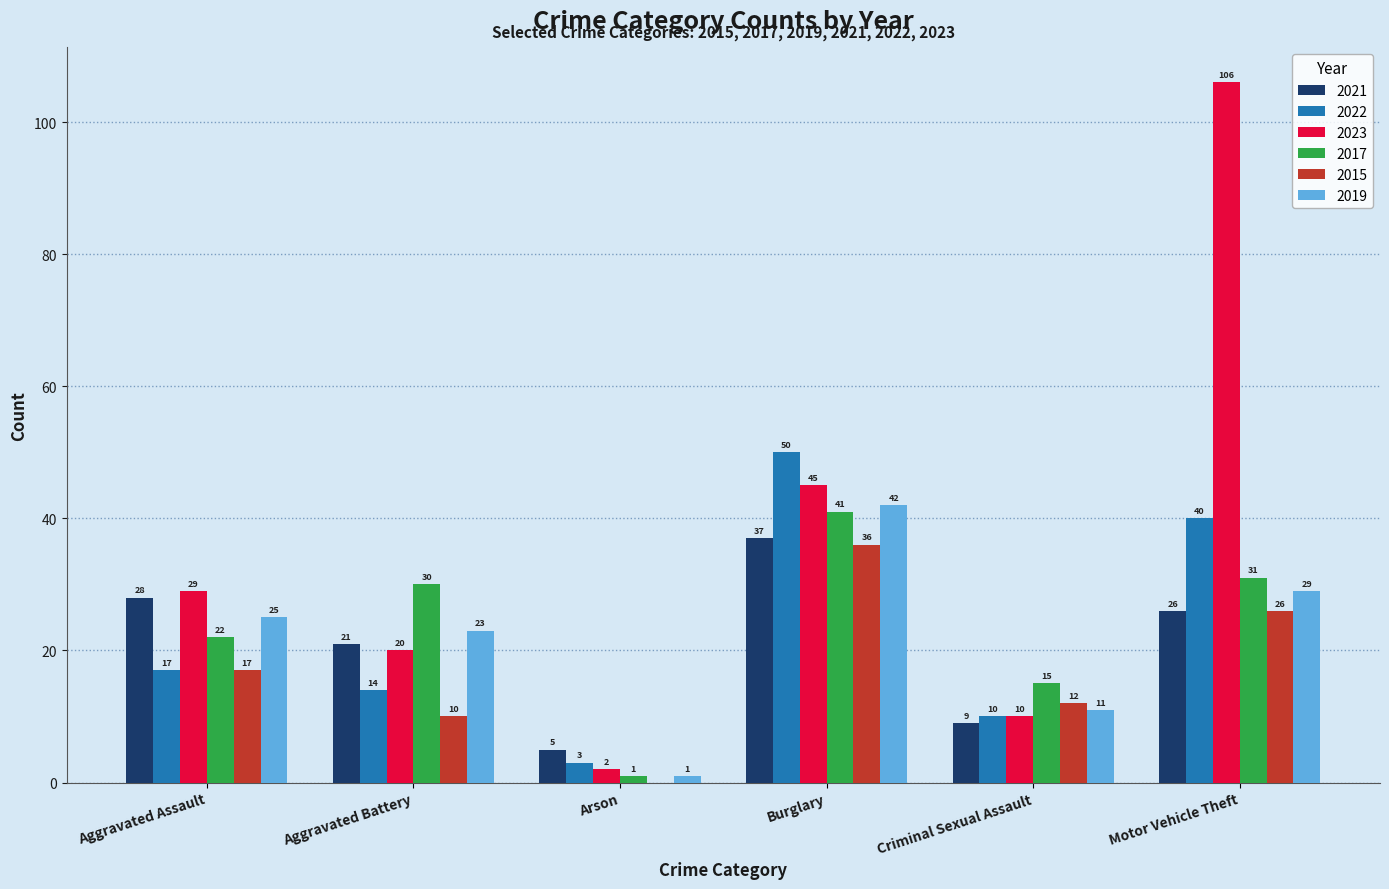

Are the bars grouped side by side (vs. stacked)?

Yes